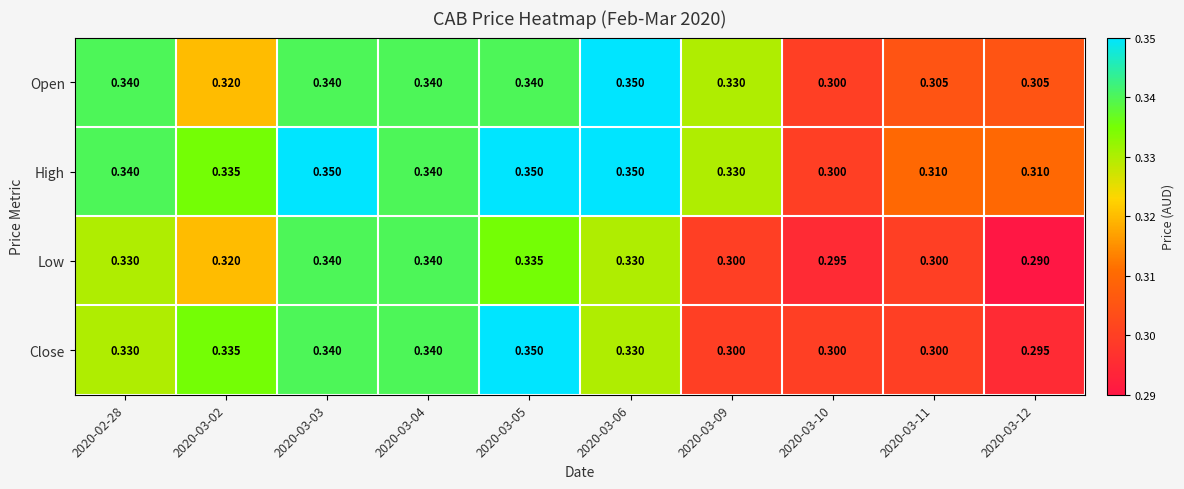

What is the total value across all series at 2020-03-03?

1.4